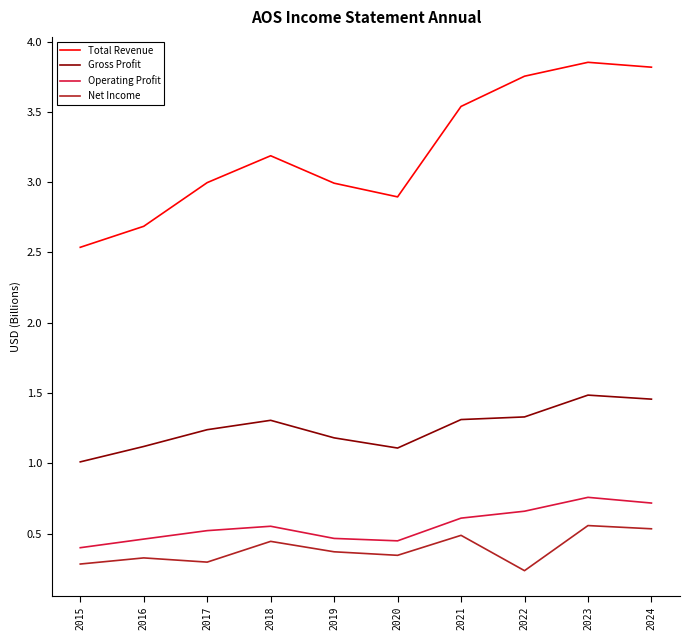

Rank the series by their maximum value, from lowest to highest.

Net Income, Operating Profit, Gross Profit, Total Revenue